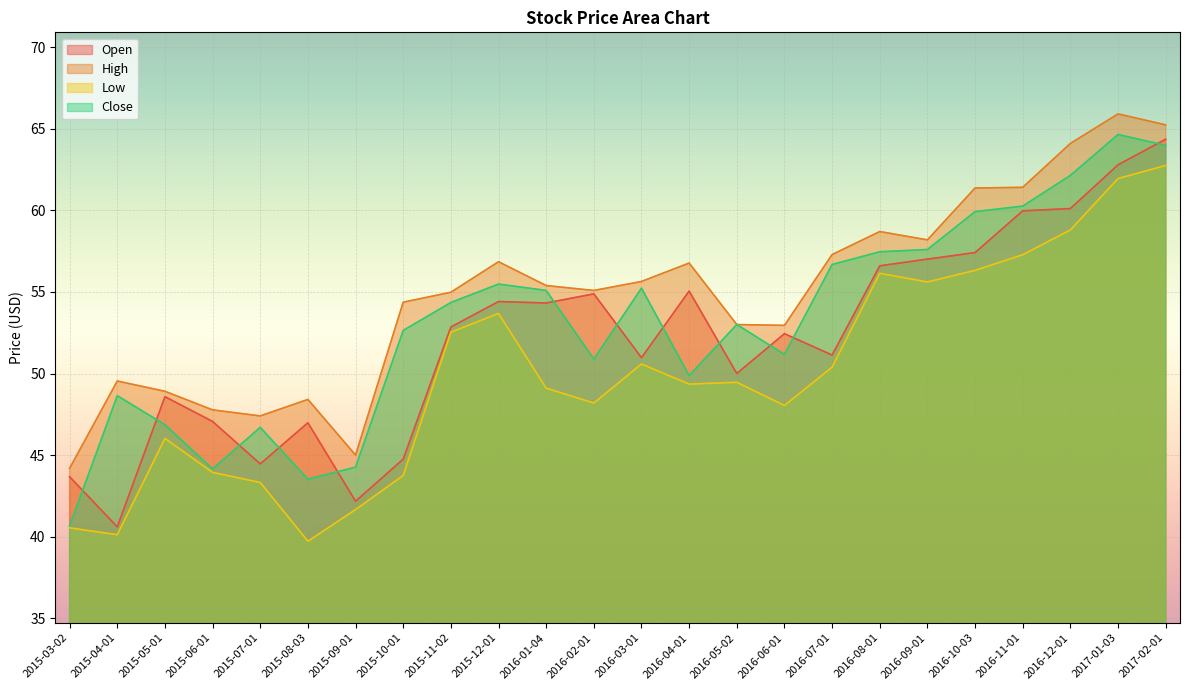

What position from the right is 2016-12-01?

3